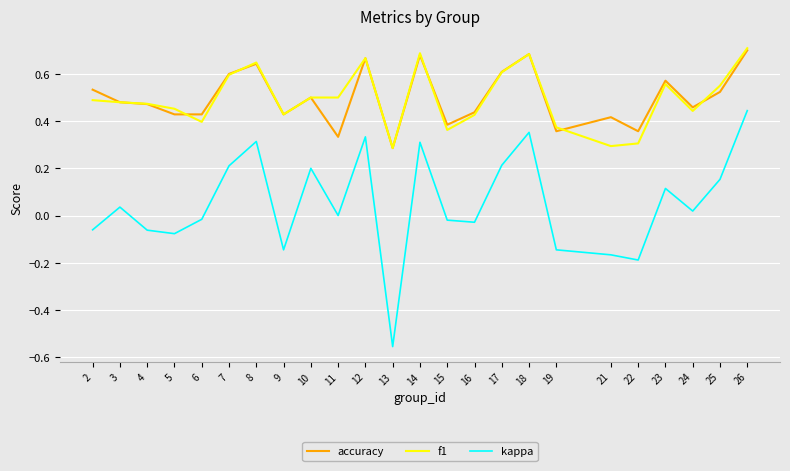

True or false: accuracy and f1 cross at least once.

True